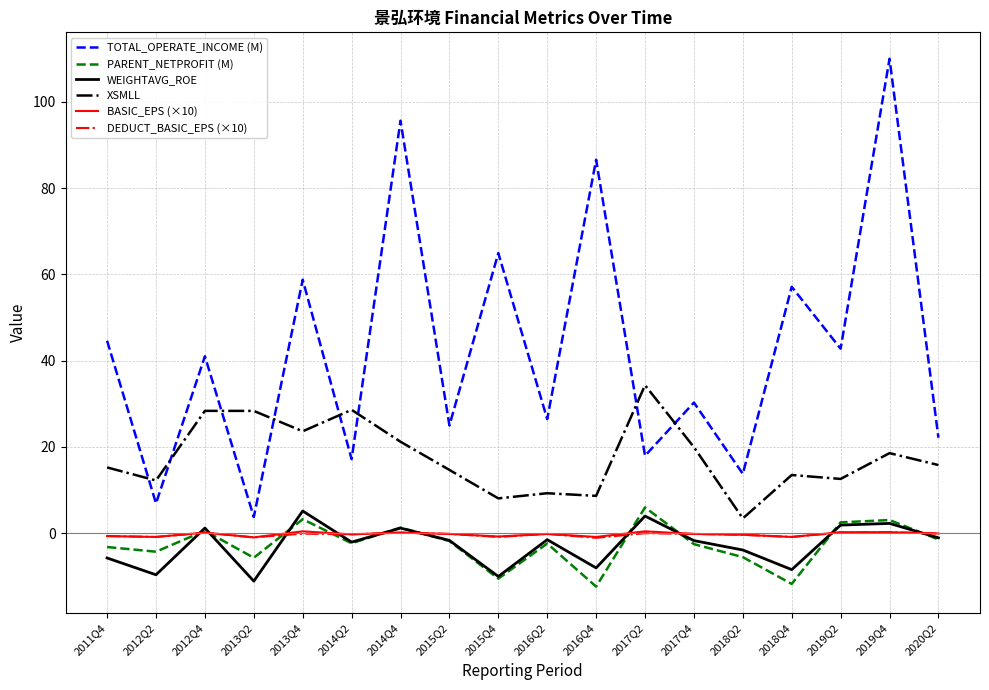

The PARENT_NETPROFIT (M) series shows -5.9 at 2016Q4. True or false?

False